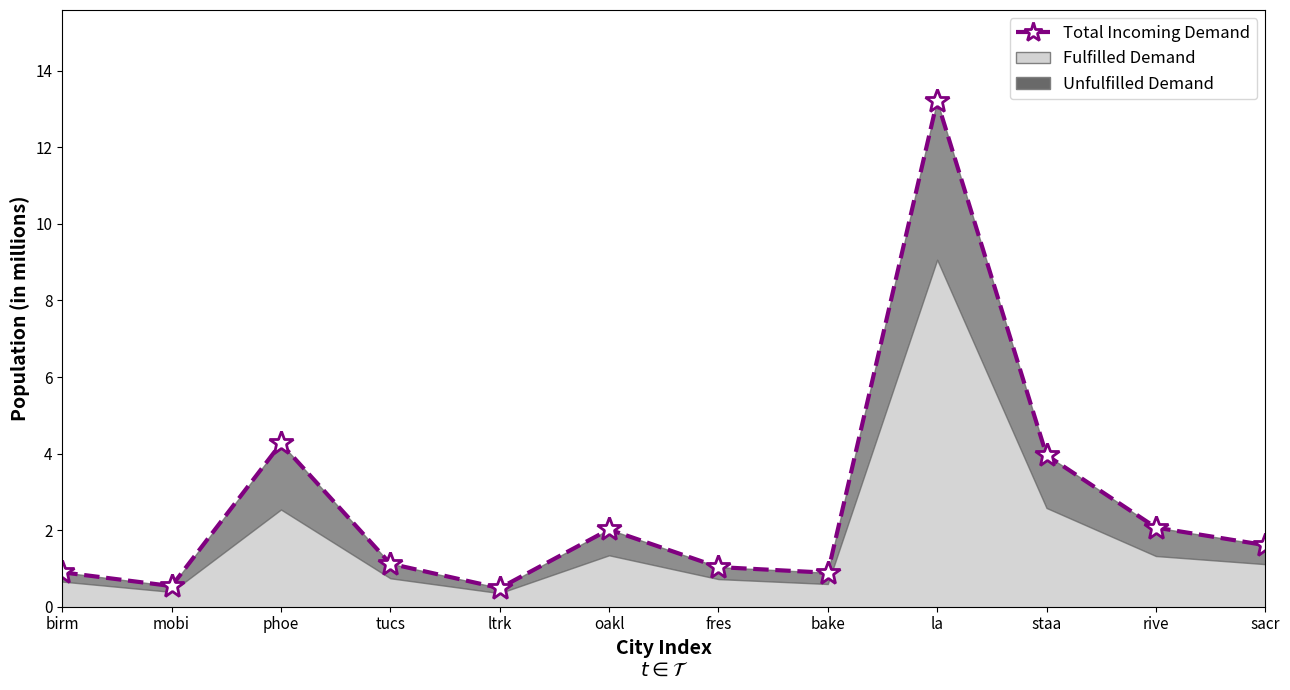

Rank the categories by value from highest to lowest.

la, phoe, staa, rive, oakl, sacr, tucs, fres, birm, bake, mobi, ltrk